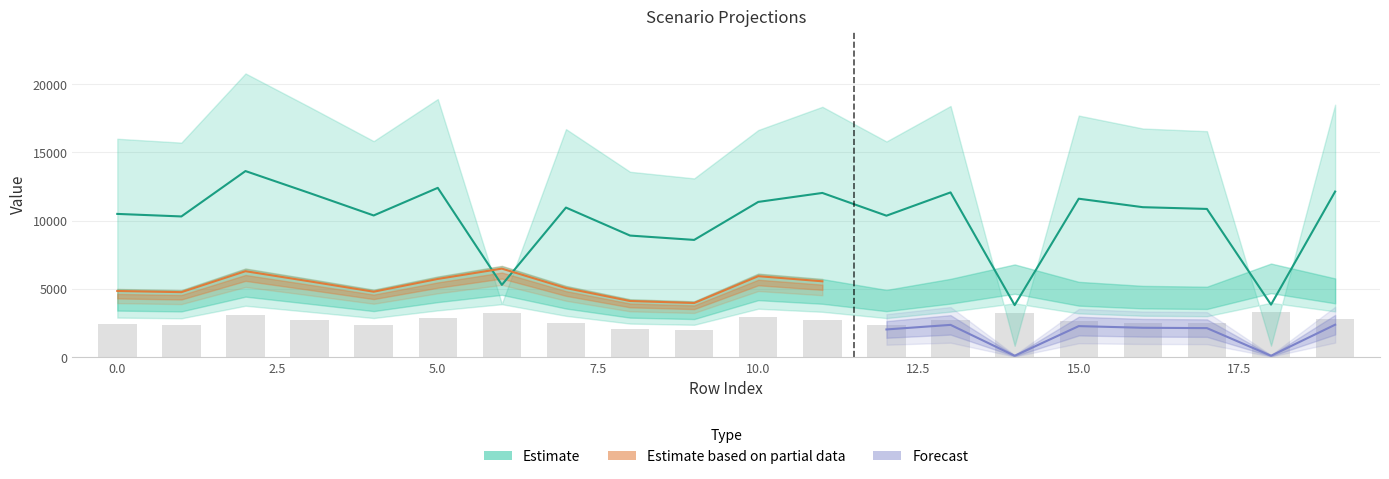

What is the minimum value shown in the chart?

97.1